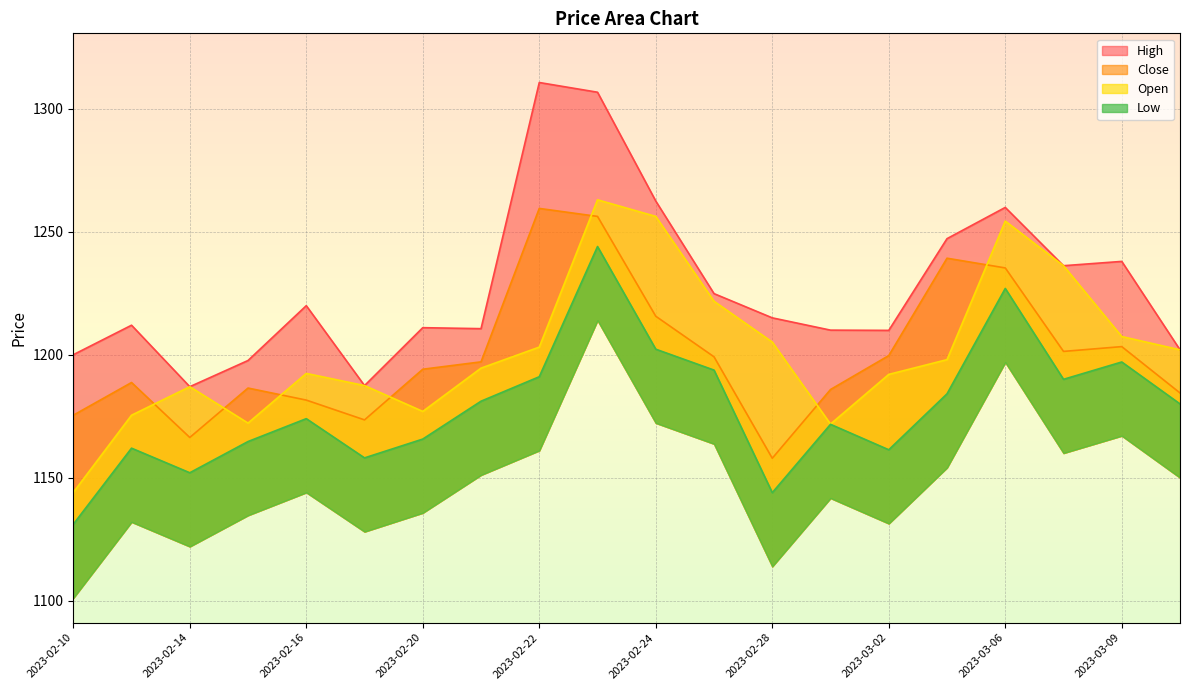

Rank the categories by High value from lowest to highest.

2023-02-14, 2023-02-17, 2023-02-15, 2023-02-10, 2023-03-10, 2023-03-02, 2023-03-01, 2023-02-21, 2023-02-20, 2023-02-13, 2023-02-28, 2023-02-16, 2023-02-27, 2023-03-08, 2023-03-09, 2023-03-03, 2023-03-06, 2023-02-24, 2023-02-23, 2023-02-22